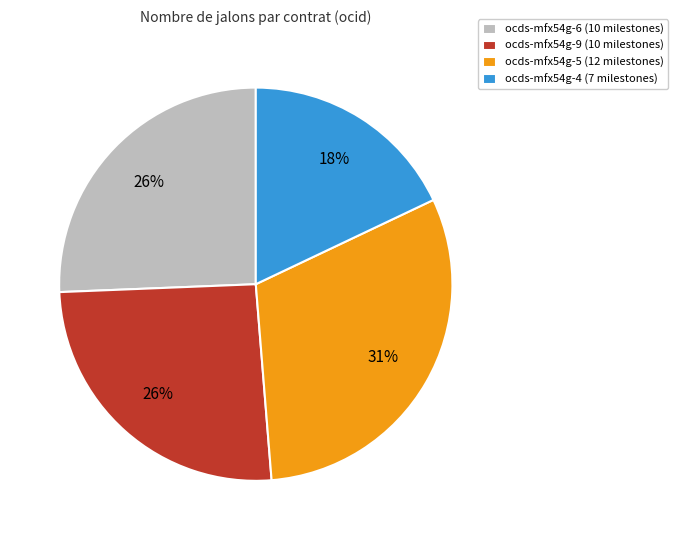

What percentage is the ocds-mfx54g-5 (12 milestones) slice, to the nearest percent?

31%